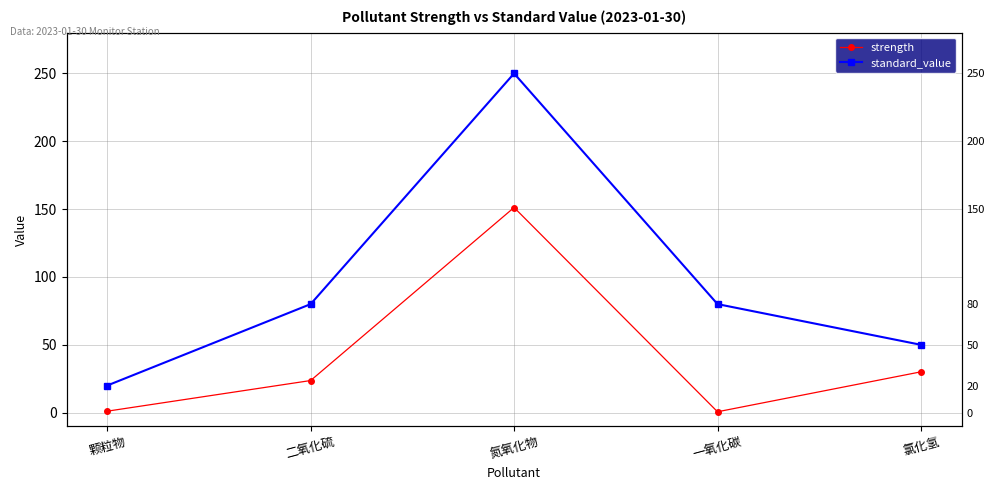

What is the label of the 4th point from the right?

二氧化硫